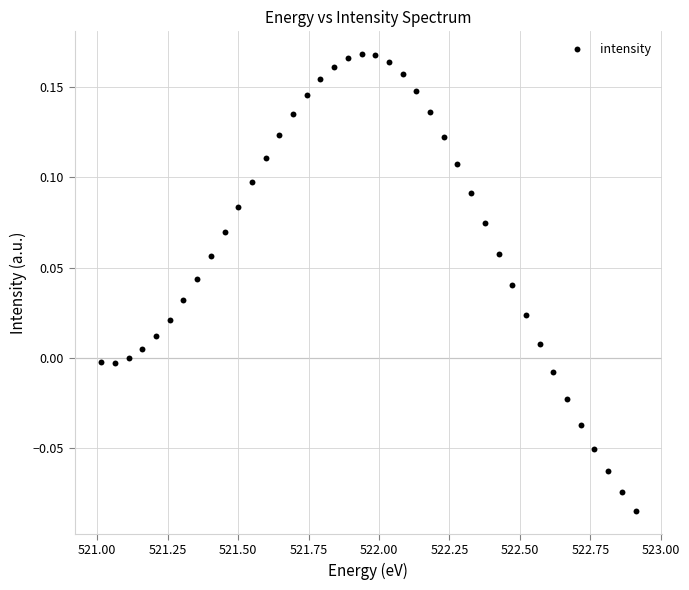

What is the range of Y values (max minus min)?

0.3